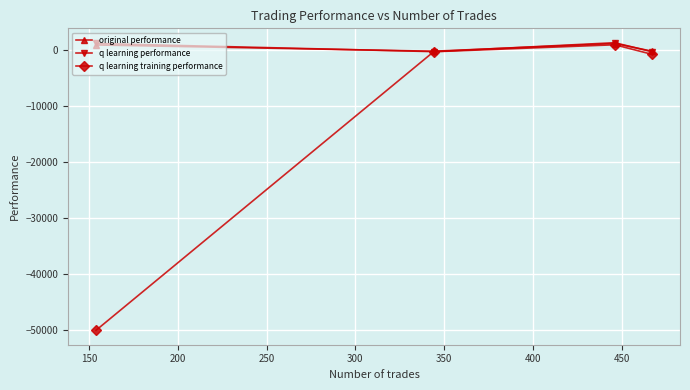

What is the maximum value for original performance?

1233.3